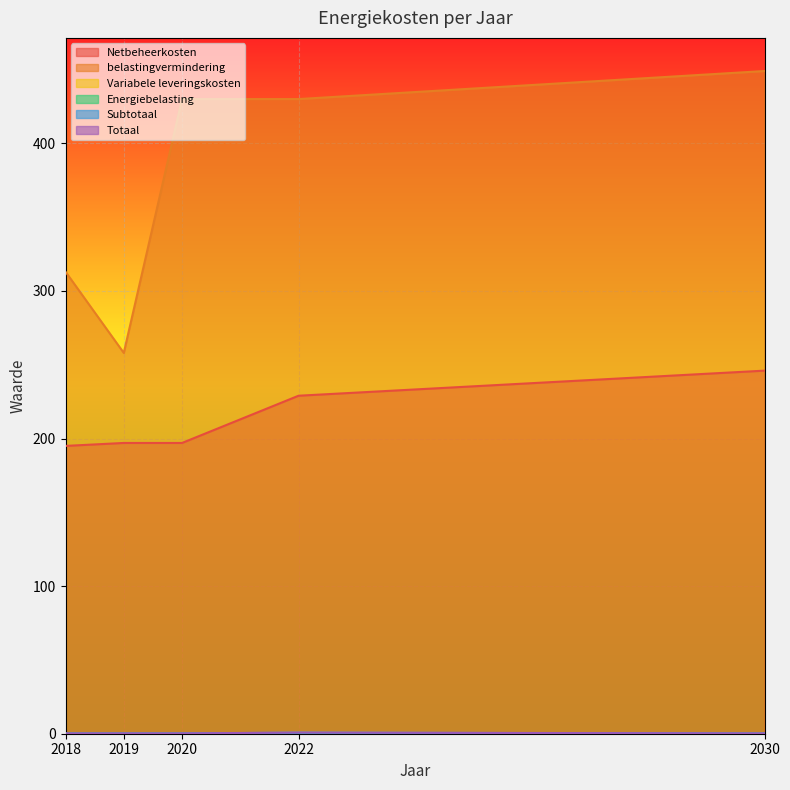

List the series in order of their peak value, lowest first.

Energiebelasting, Variabele leveringskosten, Subtotaal, Totaal, Netbeheerkosten, belastingvermindering